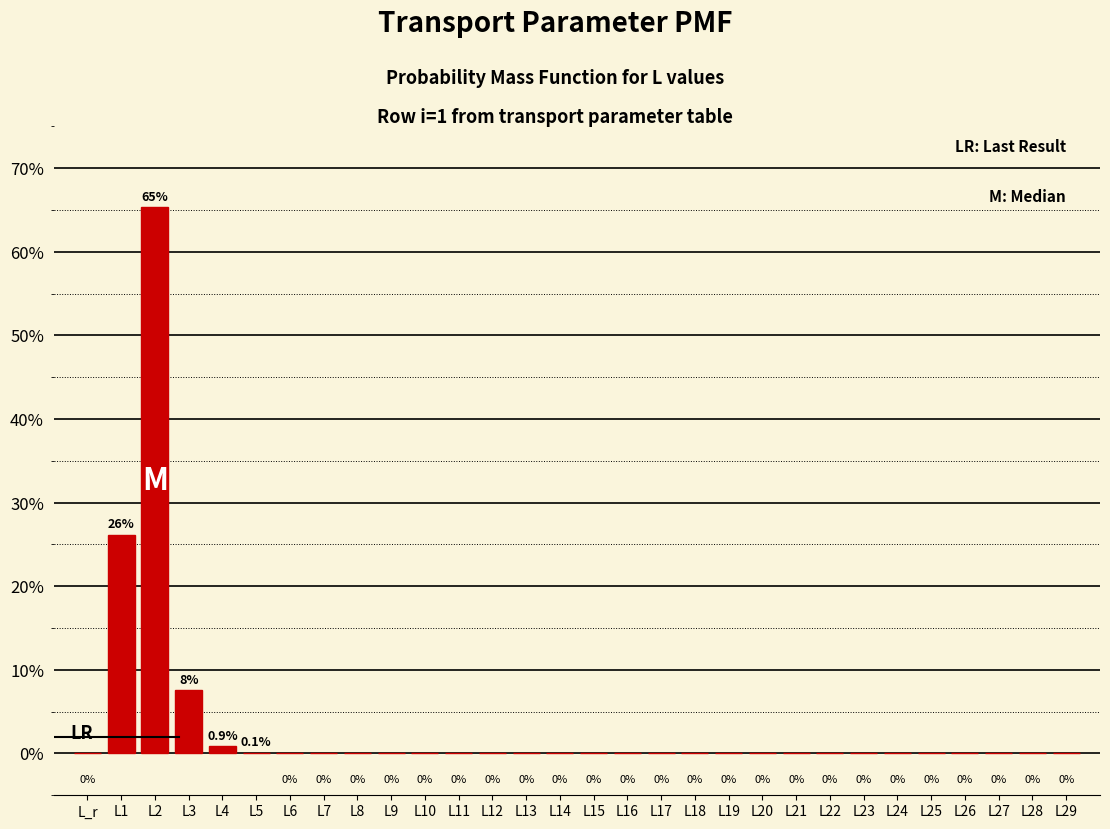

The value at L_r is 0.0. True or false?

True